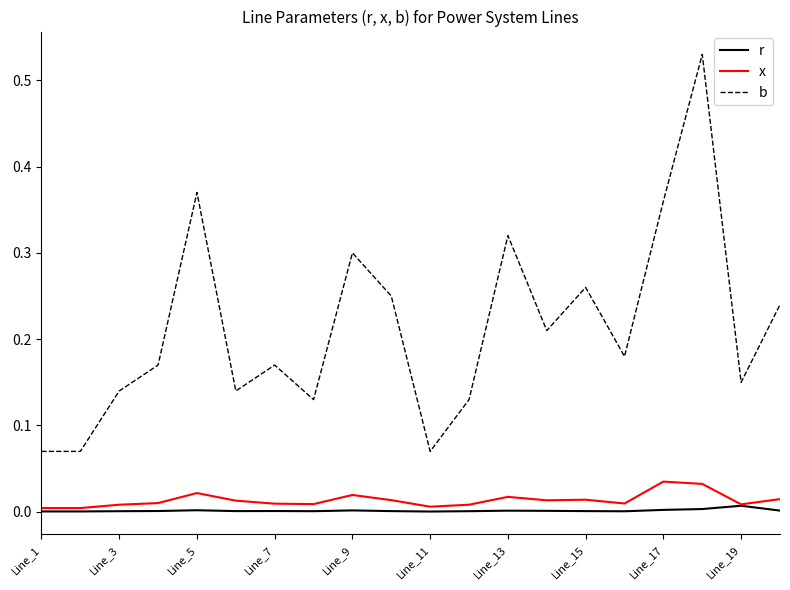

How many series are shown in this chart?

3